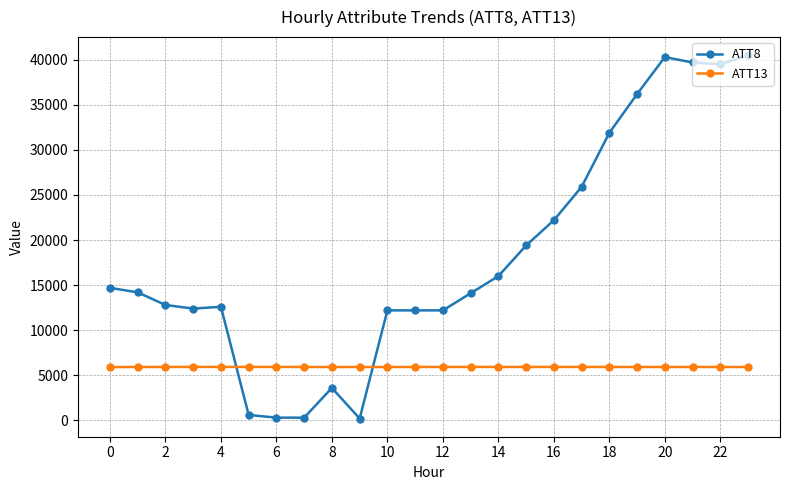

What is the difference between the maximum and minimum values in the ATT8 series?

40300.0